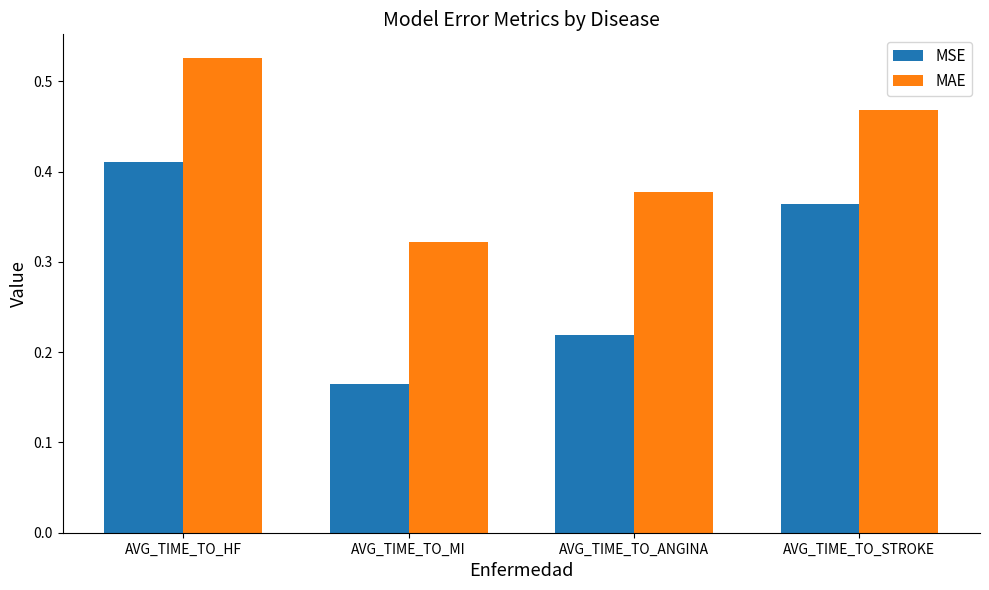

Rank the series at AVG_TIME_TO_STROKE from highest to lowest value.

MAE, MSE